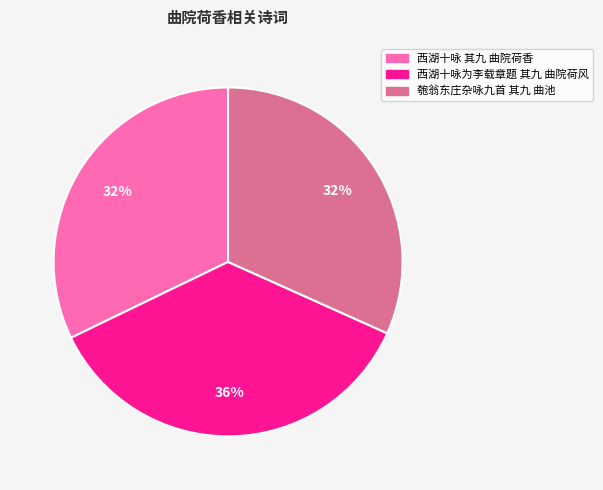

Is there any slice that represents more than half of the pie?

No